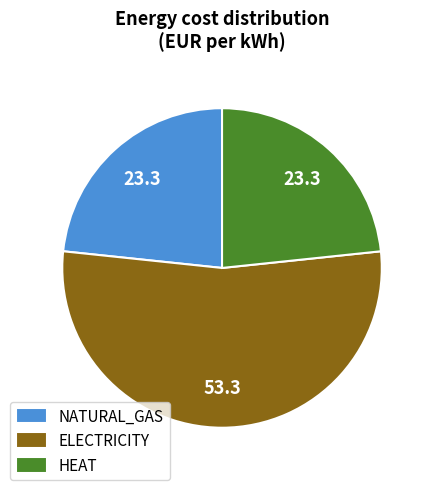

Is there a majority slice in this chart?

Yes